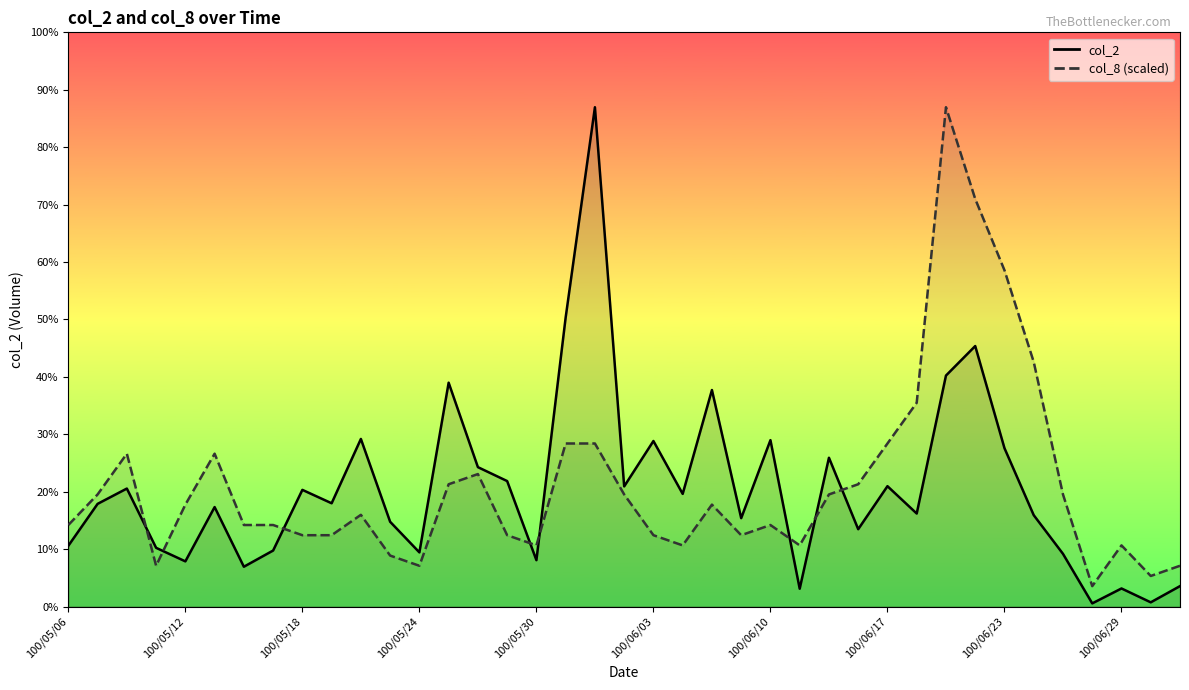

How many values in the col_8 (scaled) series are below 140118?

19